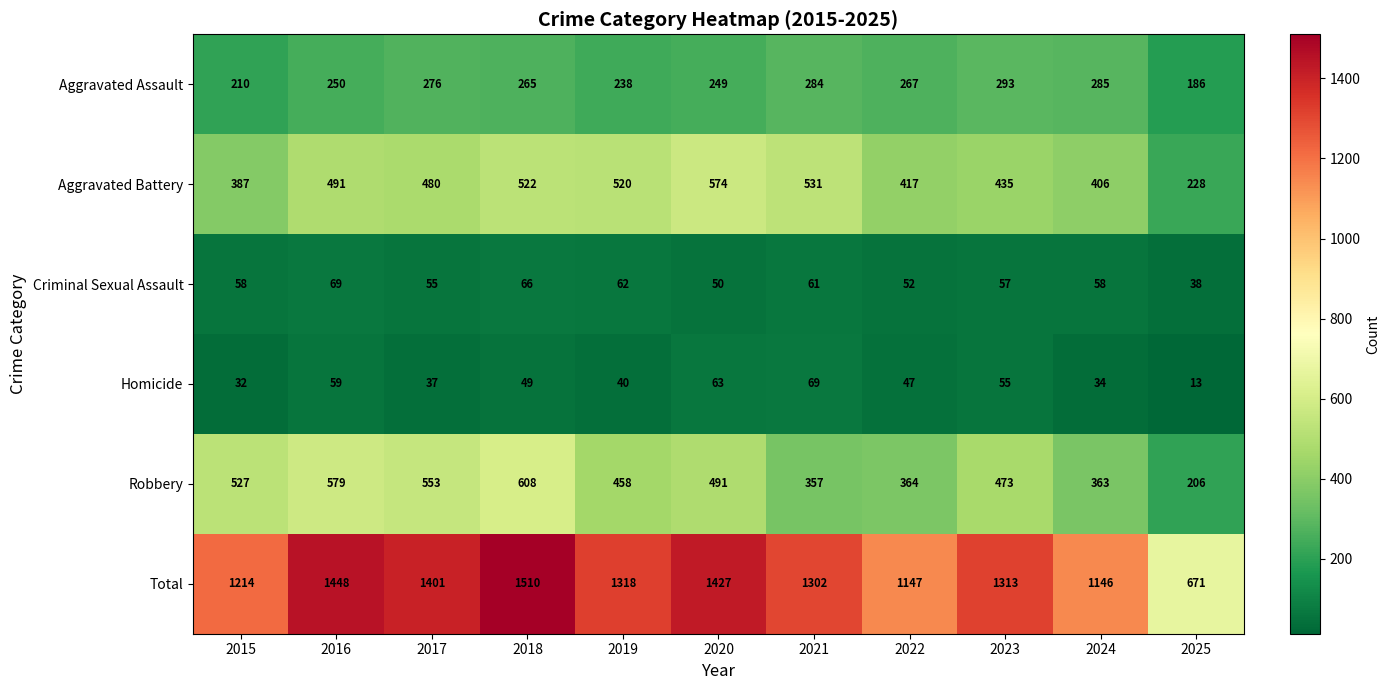

What is the maximum value shown in the chart?

1510